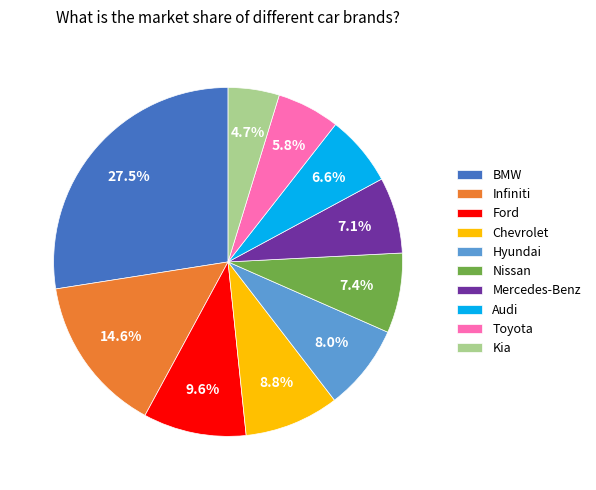

What is the ratio of the value at Mercedes-Benz to the value at Hyundai?

0.9